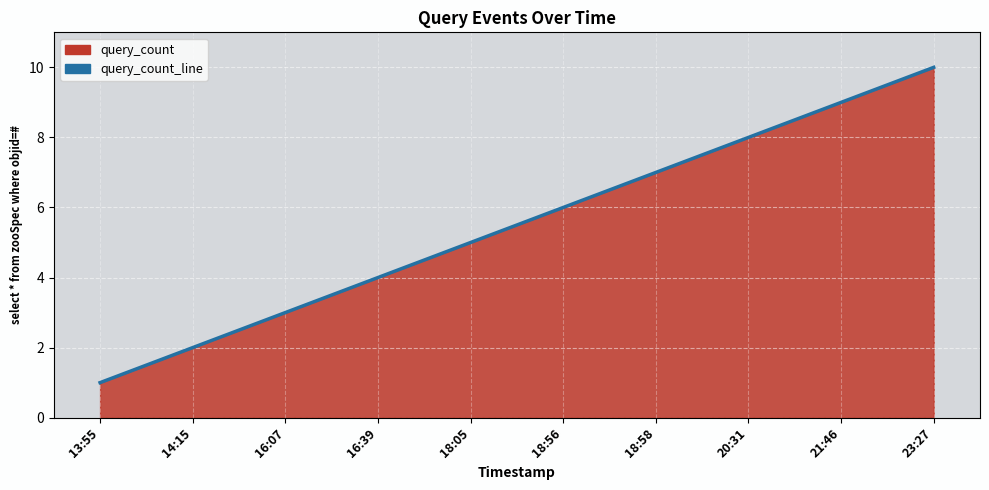

What value does the data have at 16:07?

3